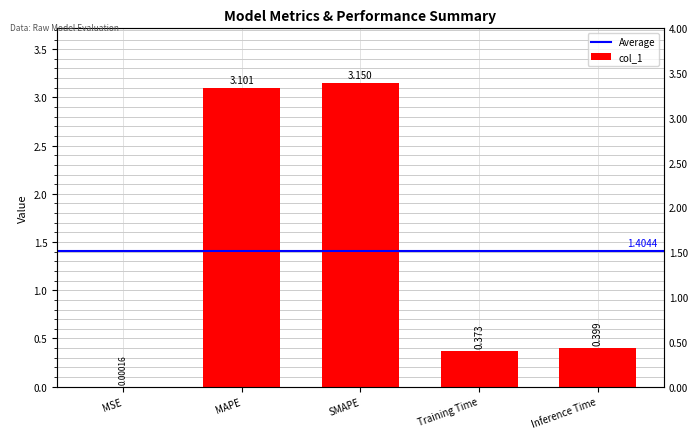

What value does the data have at SMAPE?

3.1